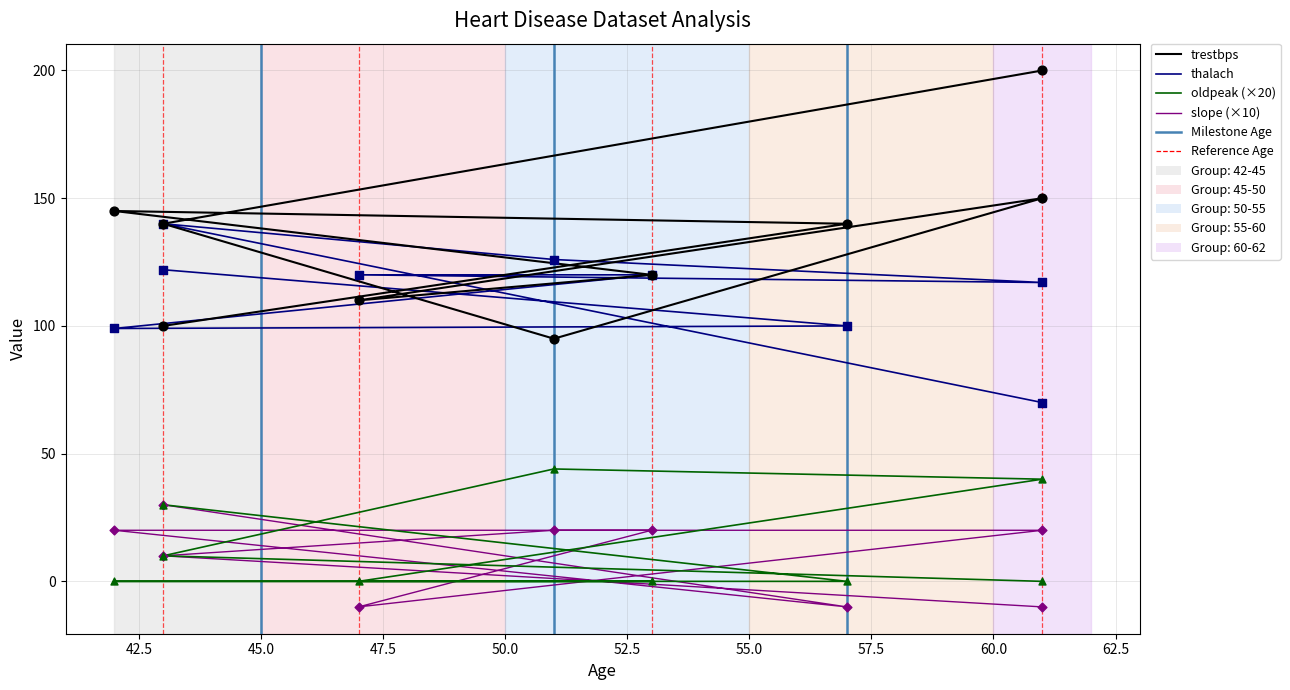

Which series has the widest spread of Y values?

trestbps